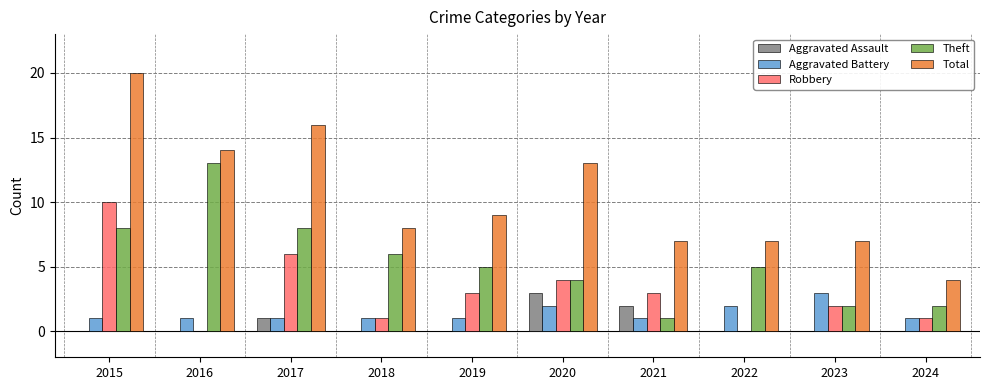

Which series has the largest total across all categories?

Total